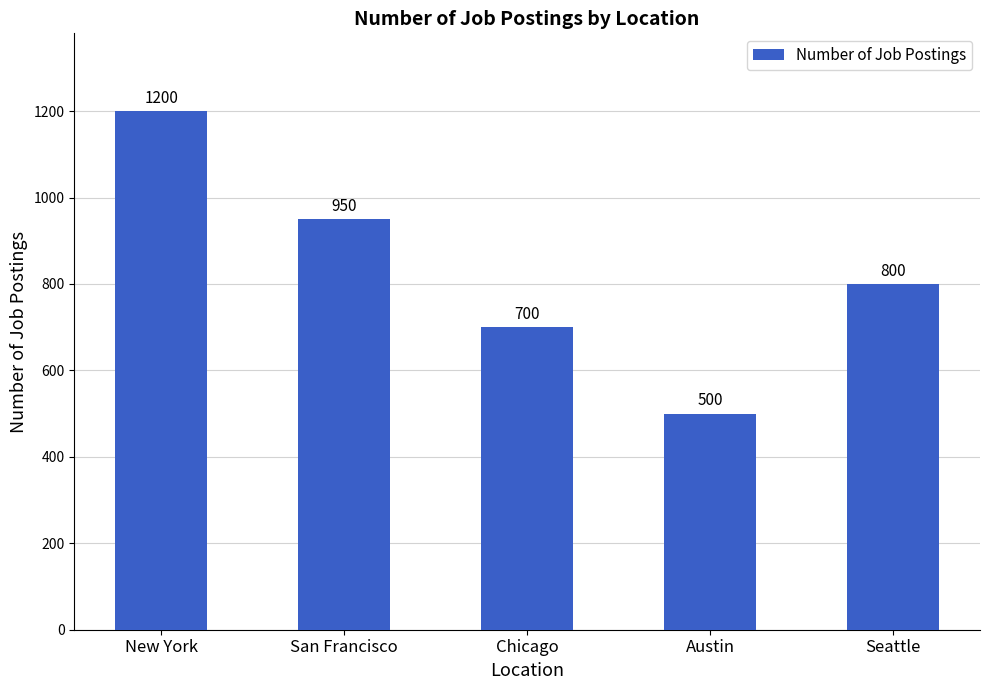

List the labels in order of value, largest first.

New York, San Francisco, Seattle, Chicago, Austin